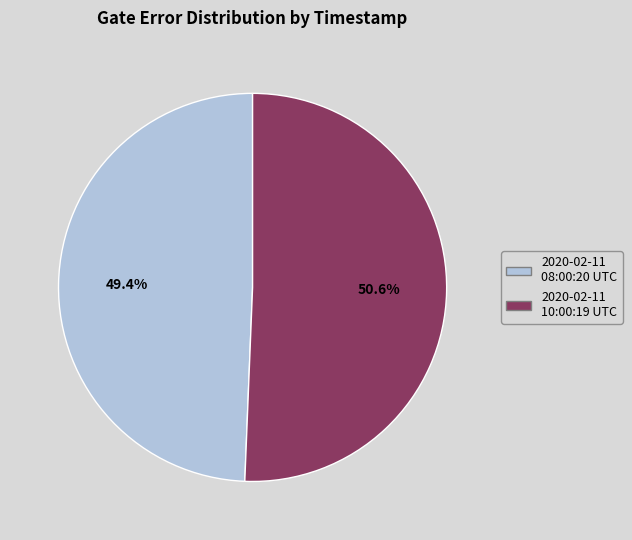

Is there any slice that represents more than half of the pie?

Yes